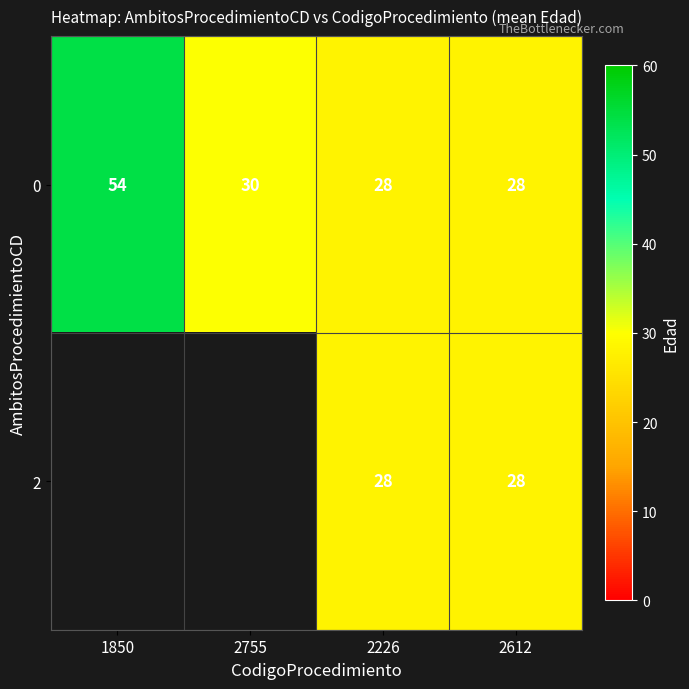

What value does the 0 series have at 2612, to the nearest 5?

30